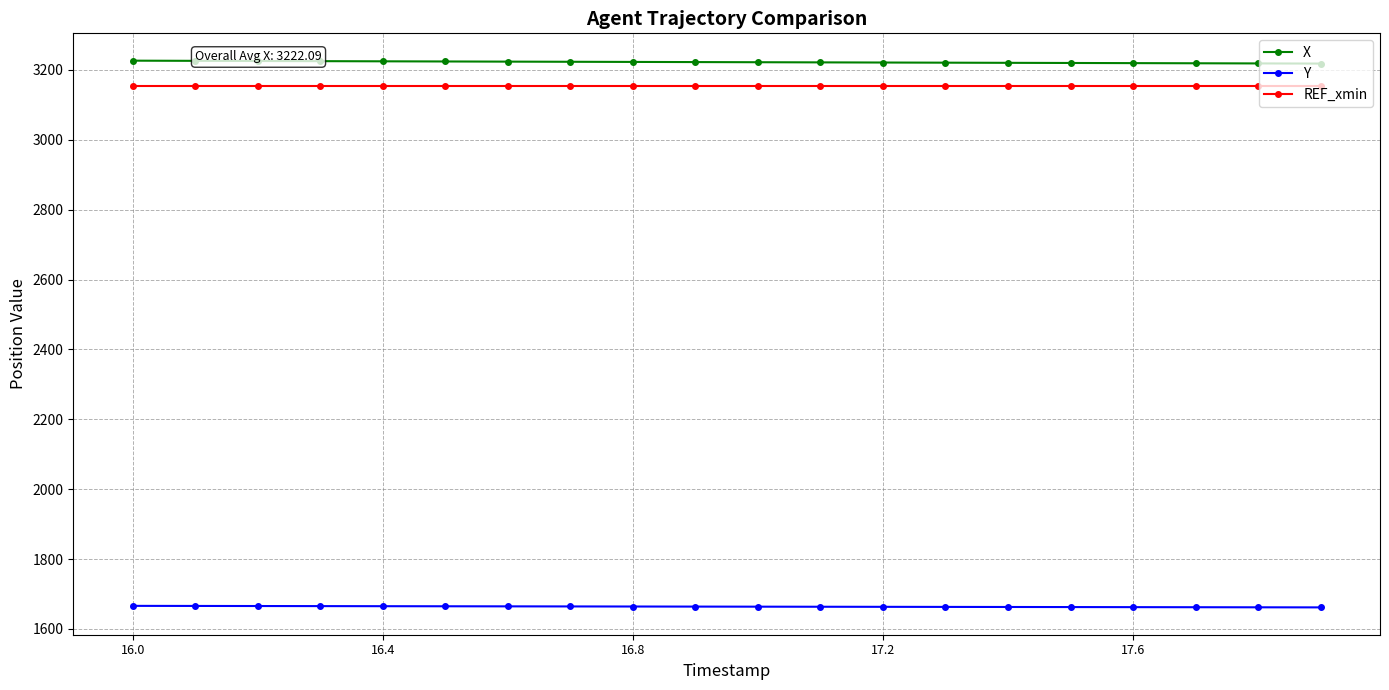

What is the value of the X point at the 16th from the left?

3219.7